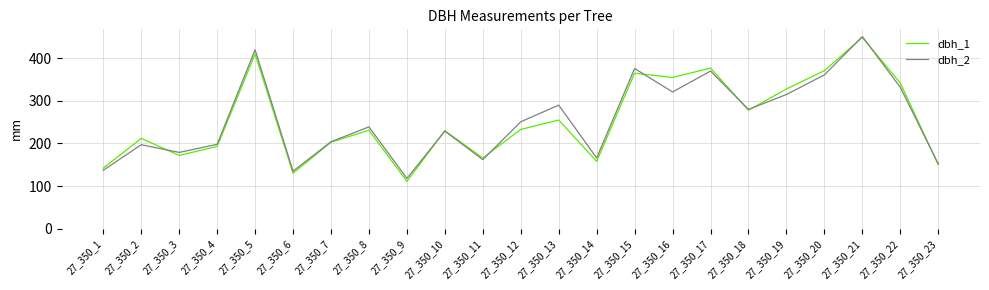

What is the minimum value for dbh_2?

118